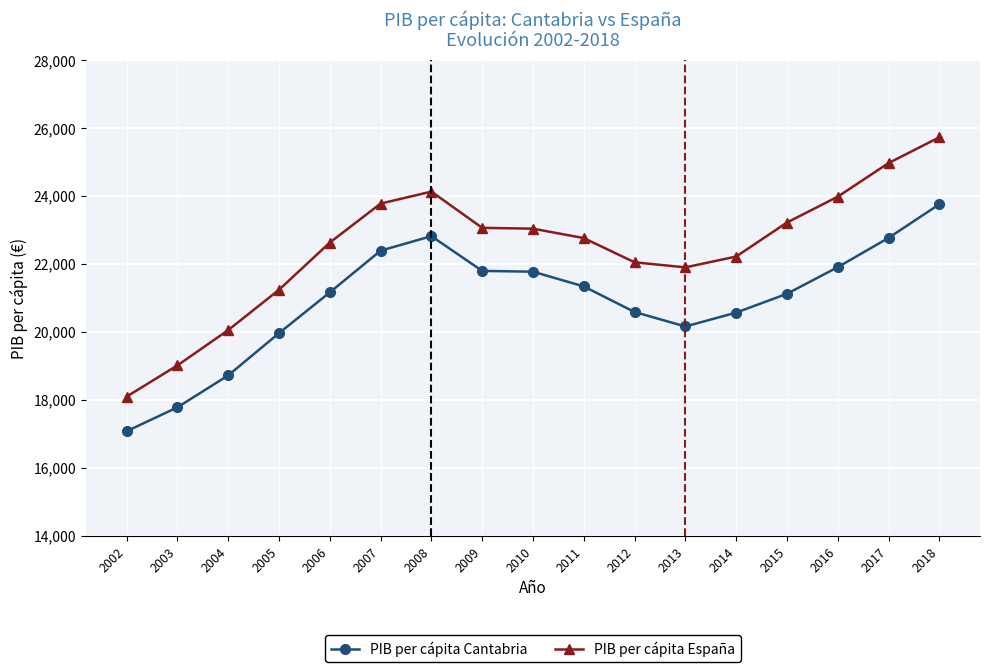

What is the value of the PIB per cápita Cantabria point at the 9th from the left?

21772